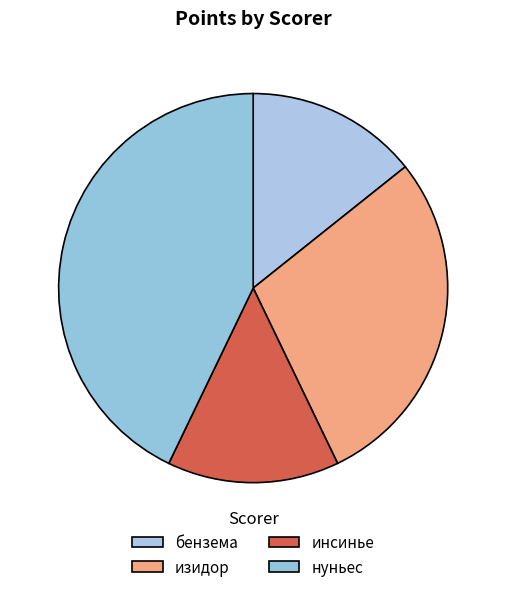

Between изидор and бензема, which is larger?

изидор